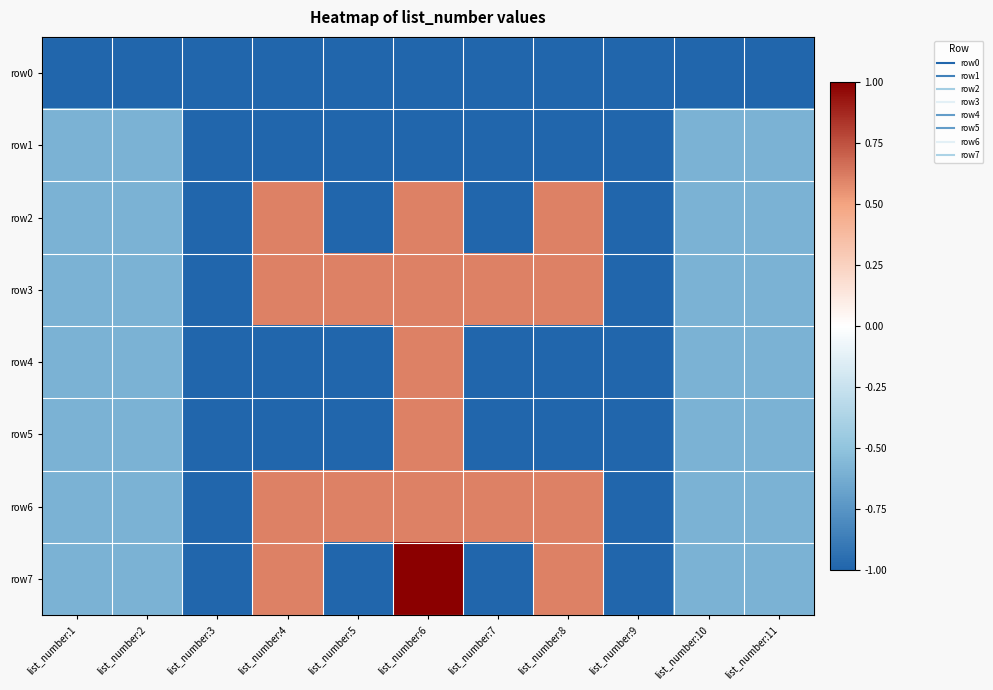

Which has a higher value, list_number:11 or list_number:8?

list_number:11